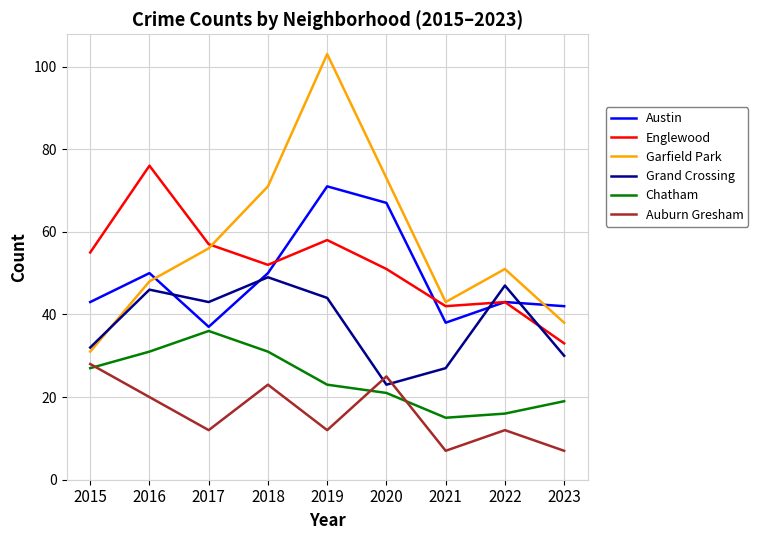

What is the sum of the Austin values at 2019 and 2016?

121